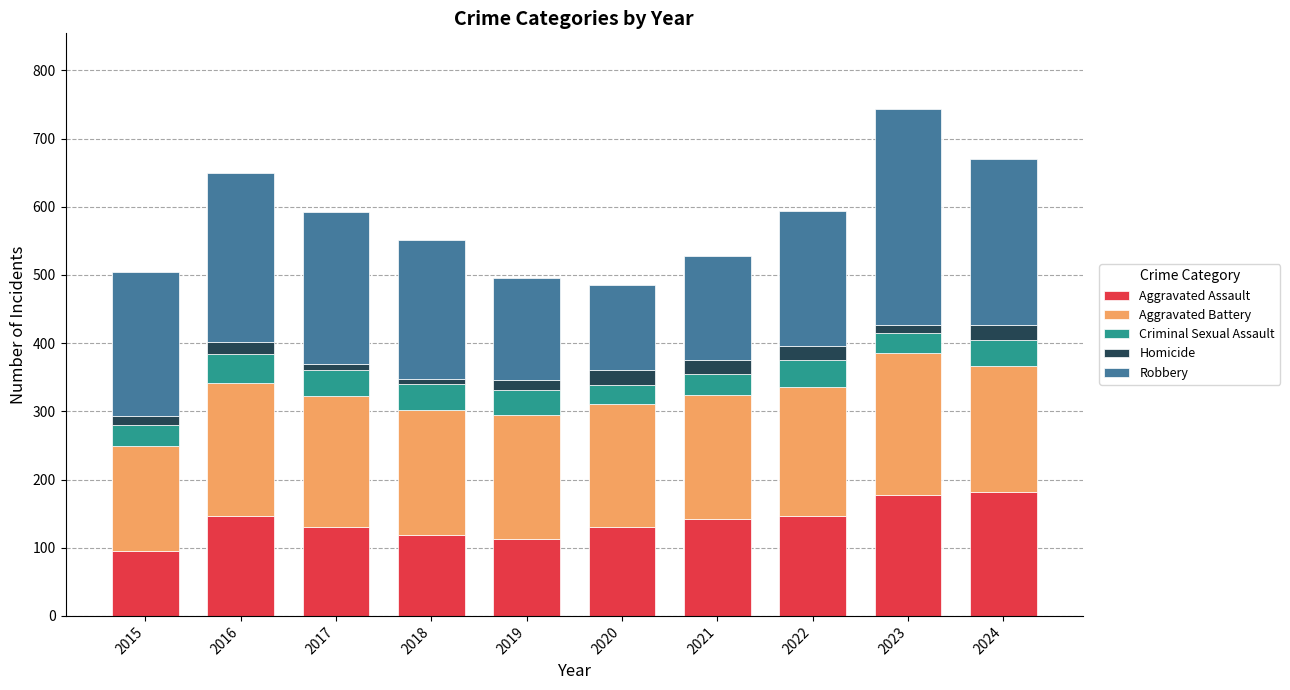

At which label does Aggravated Assault reach its minimum?

2015